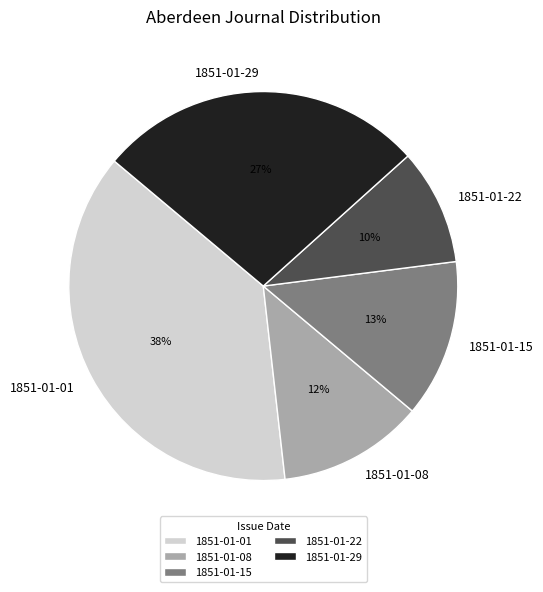

Is there a majority slice in this chart?

No